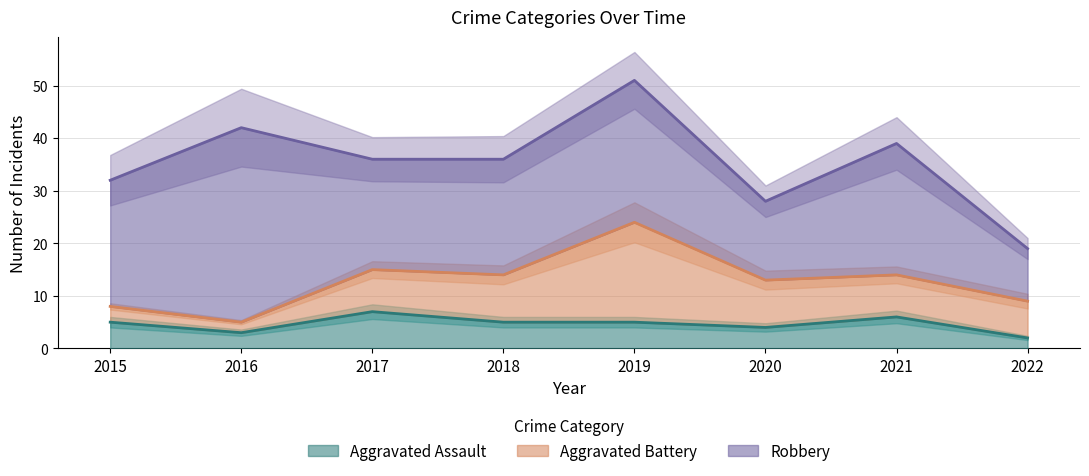

At which label does Aggravated Battery first exceed 8?

2018